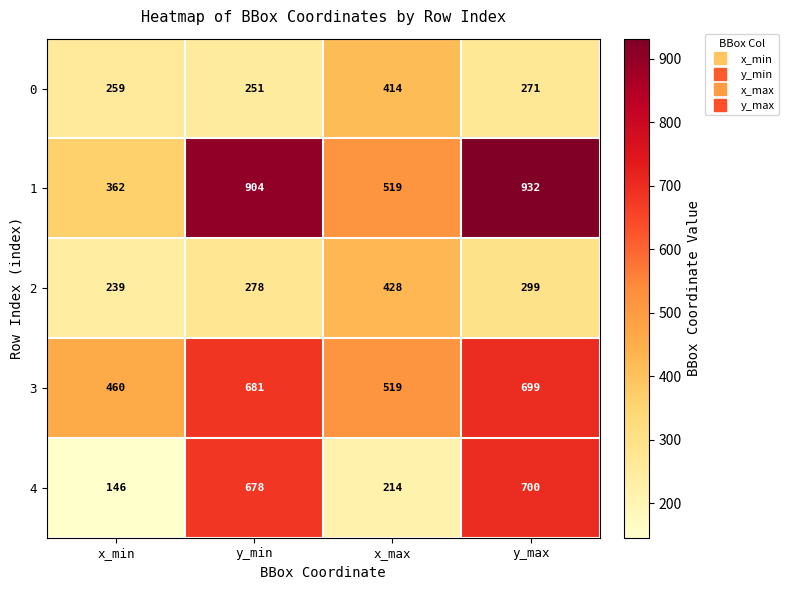

The value of 0 at x_max is 729. True or false?

False